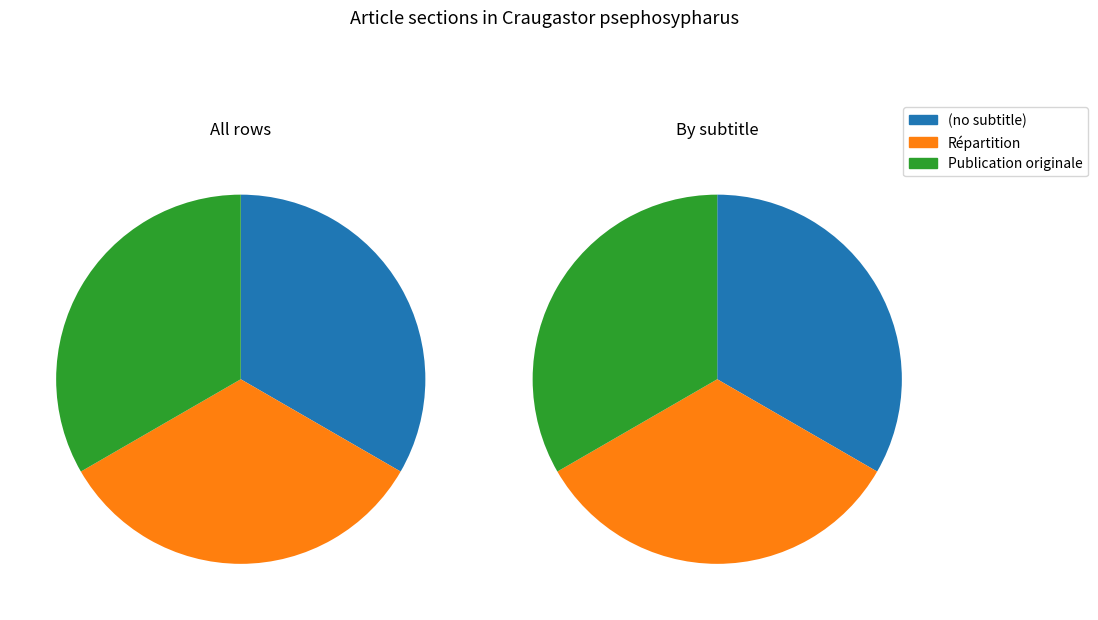

Does any single category account for the majority?

No